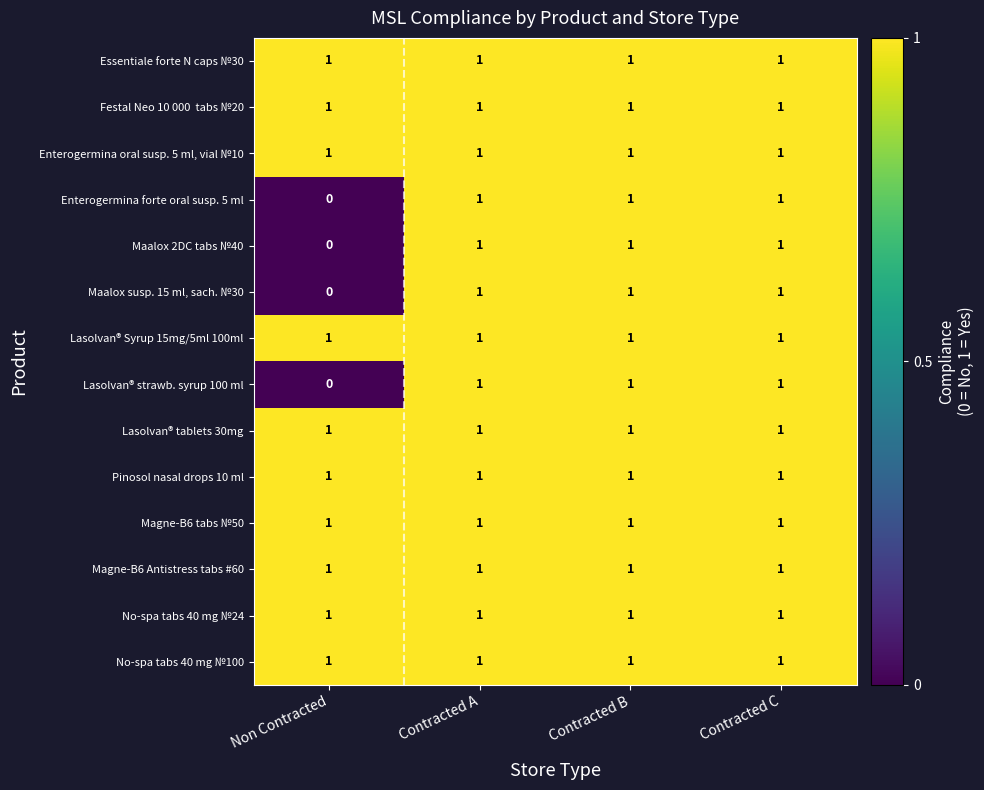

The Essentiale forte N caps №30 series shows 1 at Contracted C. True or false?

True